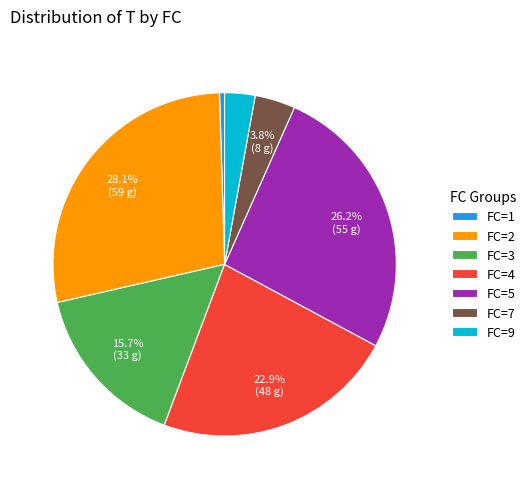

Rank the categories by value from lowest to highest.

FC=1, FC=9, FC=7, FC=3, FC=4, FC=5, FC=2